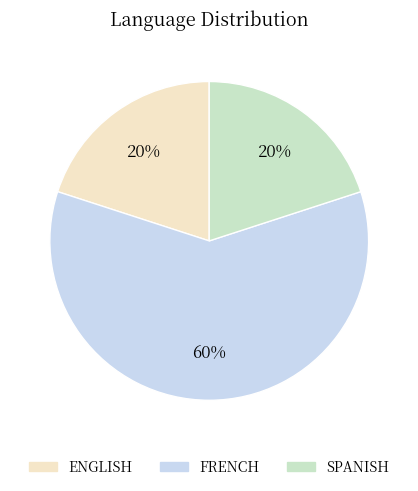

The FRENCH slice represents 52% of the pie. True or false?

False